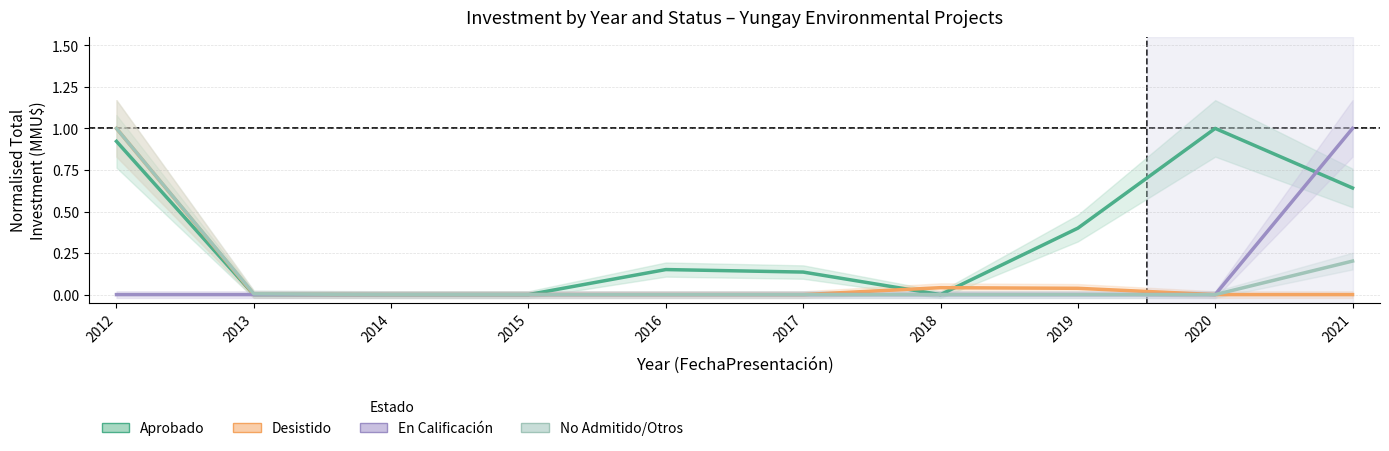

Between 2015 and 2013, which is larger?

2015